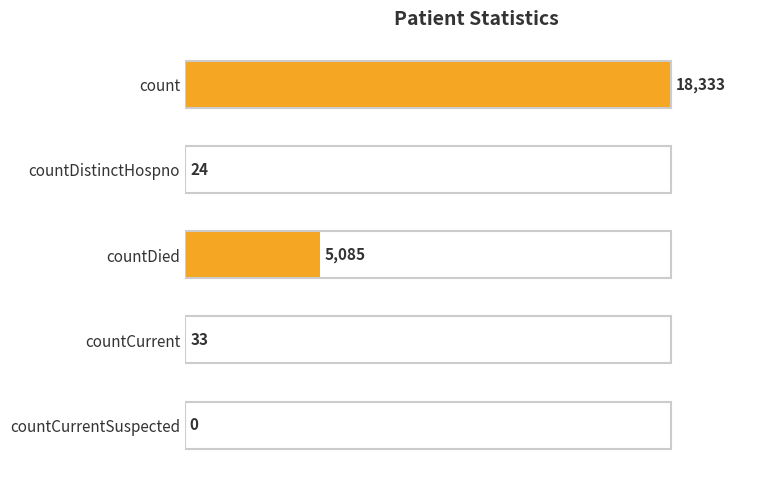

The value at countDistinctHospno is 24. True or false?

True